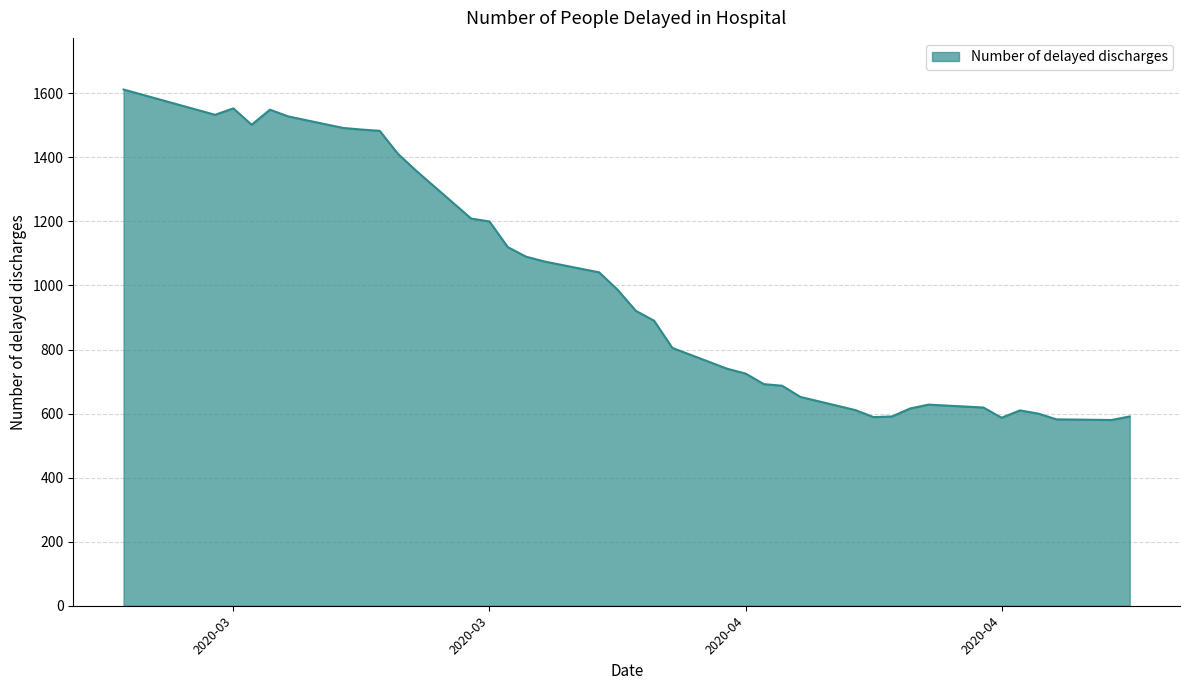

What is the maximum value shown in the chart?

1612